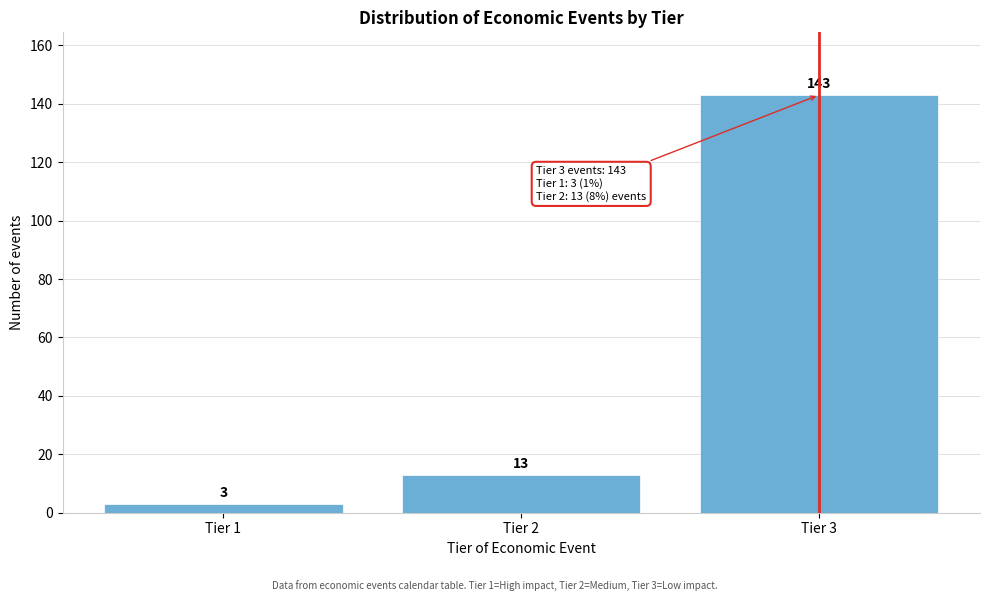

Reading left to right, transcribe all the data shown in this chart.

Tier 1=3	Tier 2=13	Tier 3=143